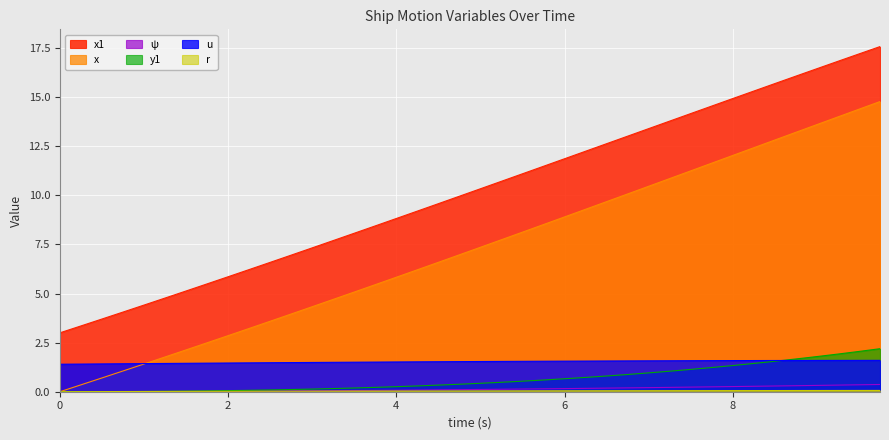

True or false: x1 and u intersect in this chart.

False